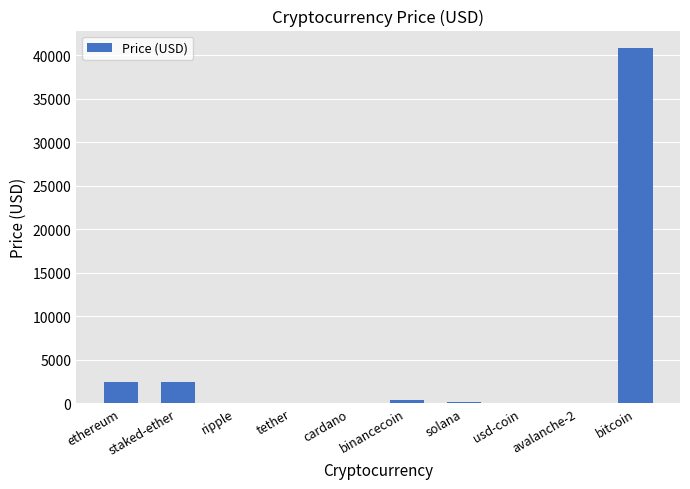

Read the value at usd-coin.

1.0